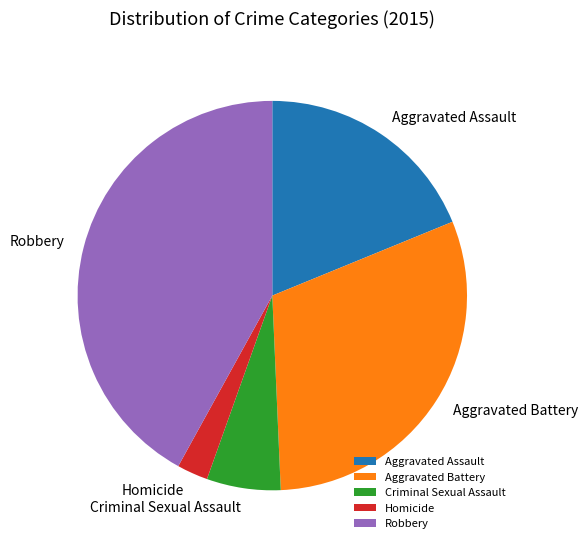

Is the sum of Criminal Sexual Assault and Homicide greater than half?

No